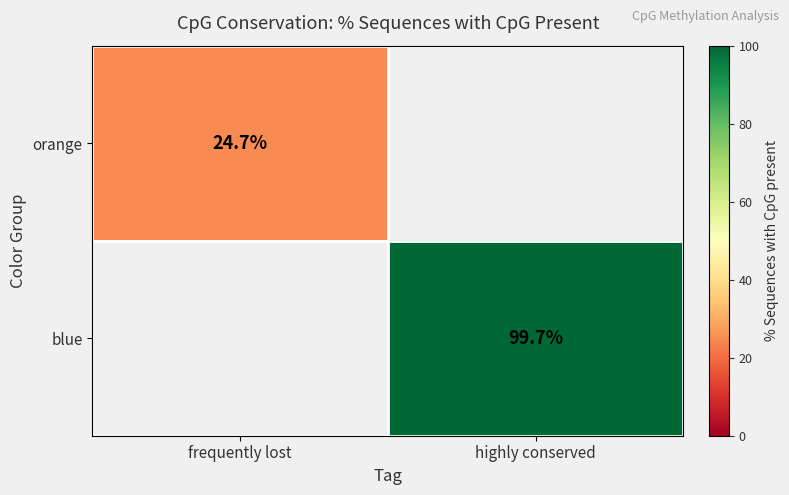

At how many categories does at least one series exceed 56?

1